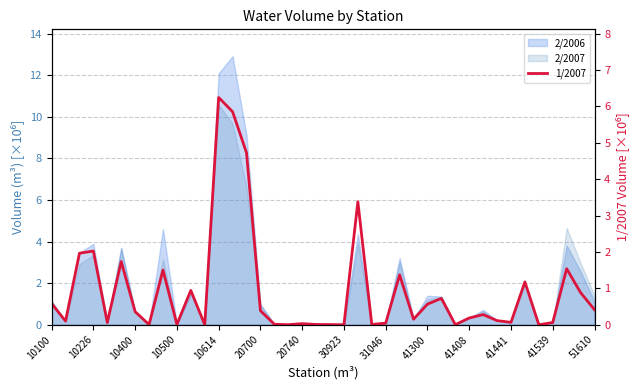

True or false: there are more than 0 points higher than both neighbors.

True